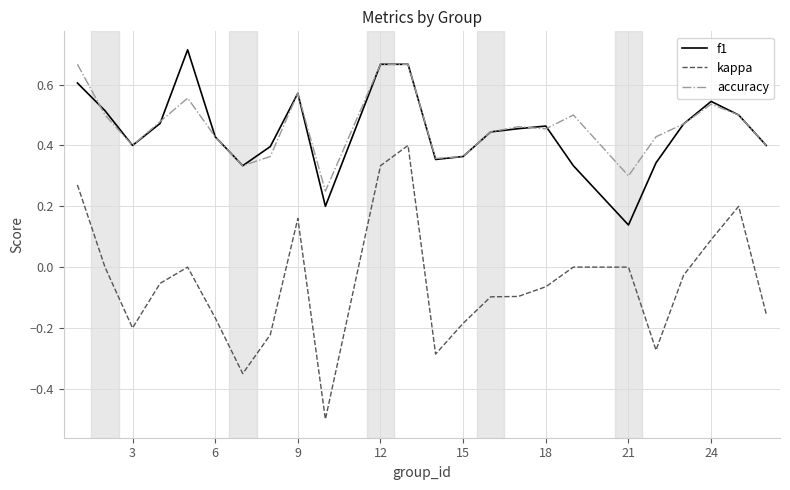

True or false: kappa and accuracy cross at least once.

False